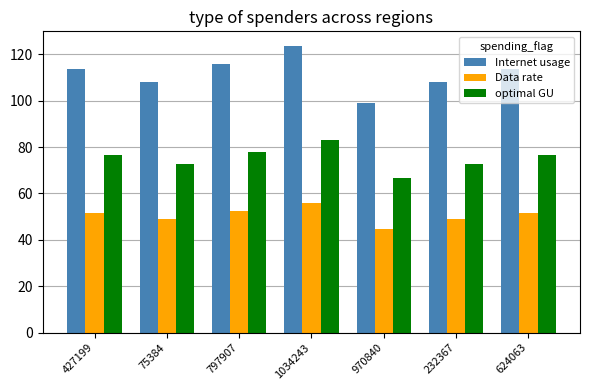

Rank the series by their maximum value, from highest to lowest.

Internet usage, optimal GU, Data rate